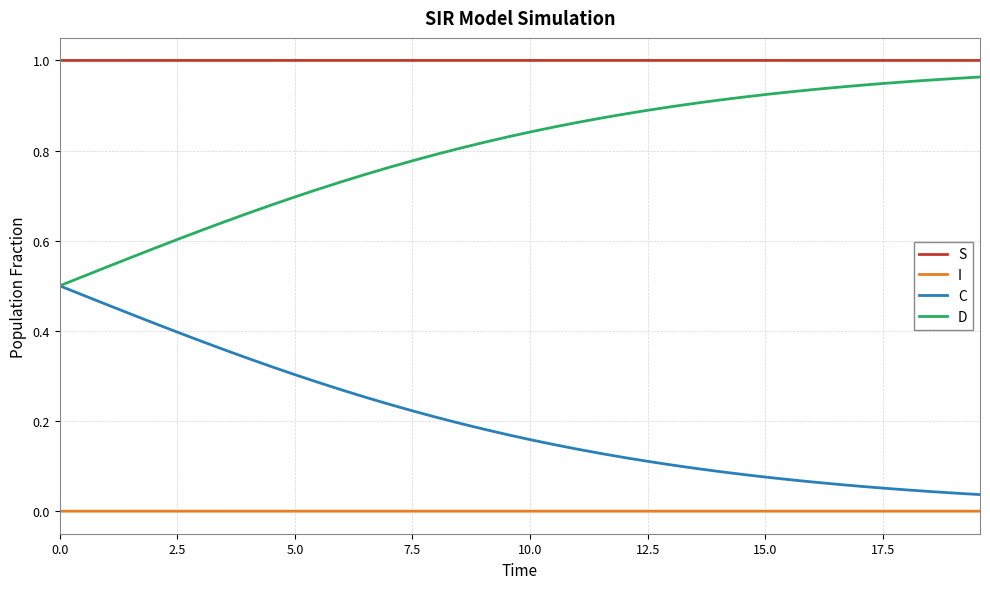

Rank the series by their average value, from lowest to highest.

I, C, D, S